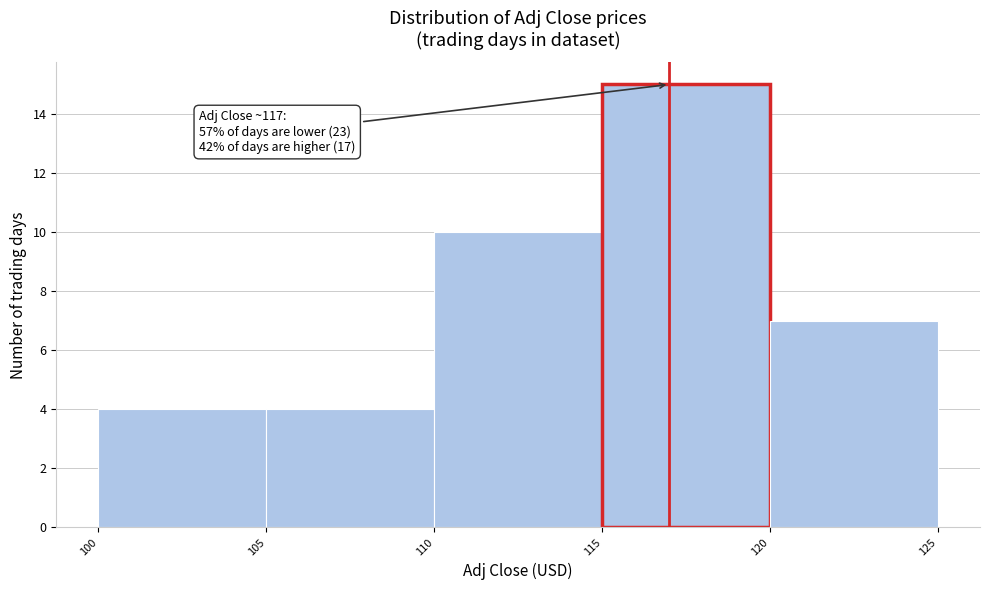

Over which range of the x-axis is the bar tallest?

115 to 120